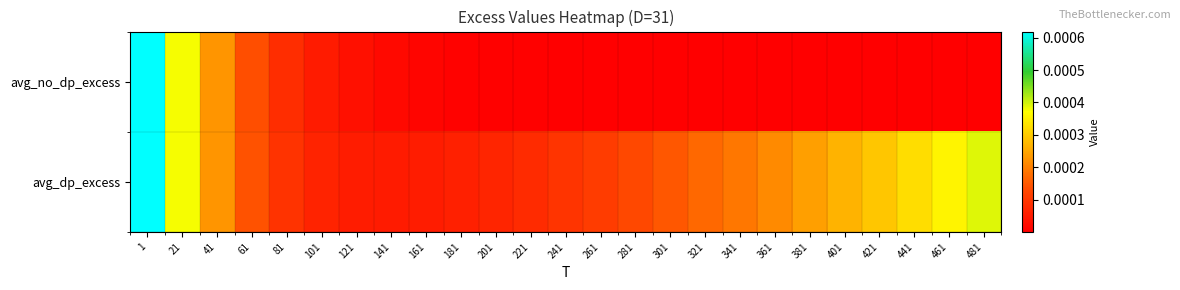

Between 301 and 101, which is larger?

101